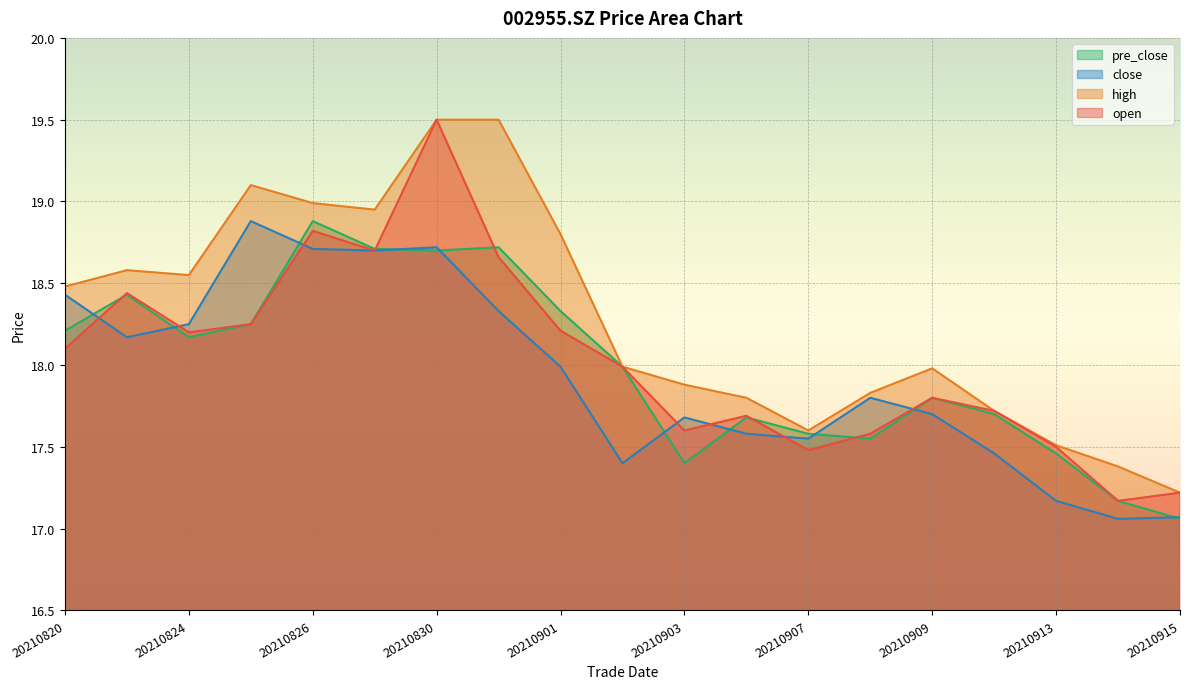

The value of close at 20210824 is 4.1. True or false?

False